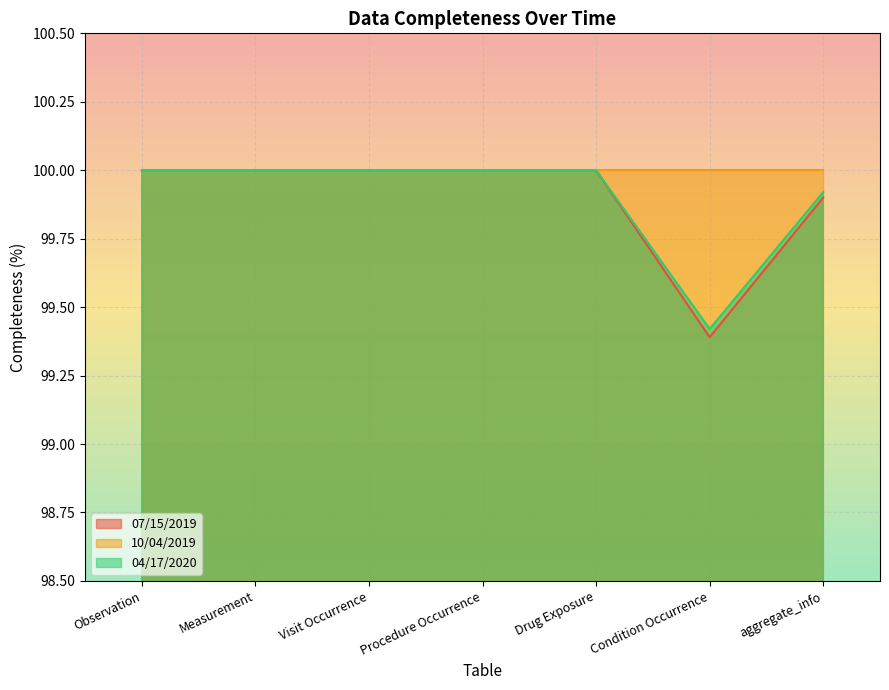

Where is 07/15/2019 nearest to the value 99?

Condition Occurrence